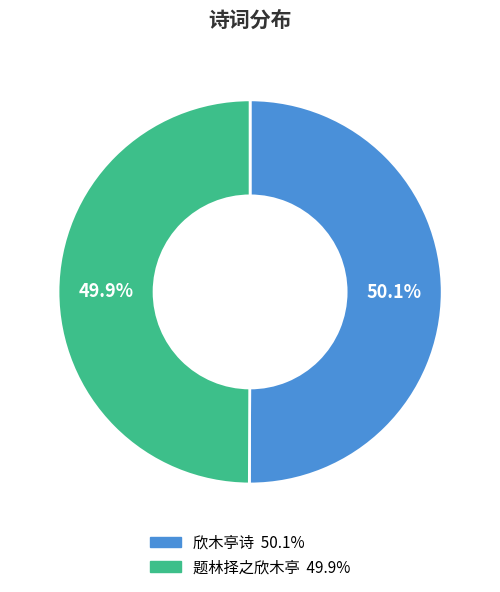

True or false: 题林择之欣木亭 accounts for 50% of the total.

True